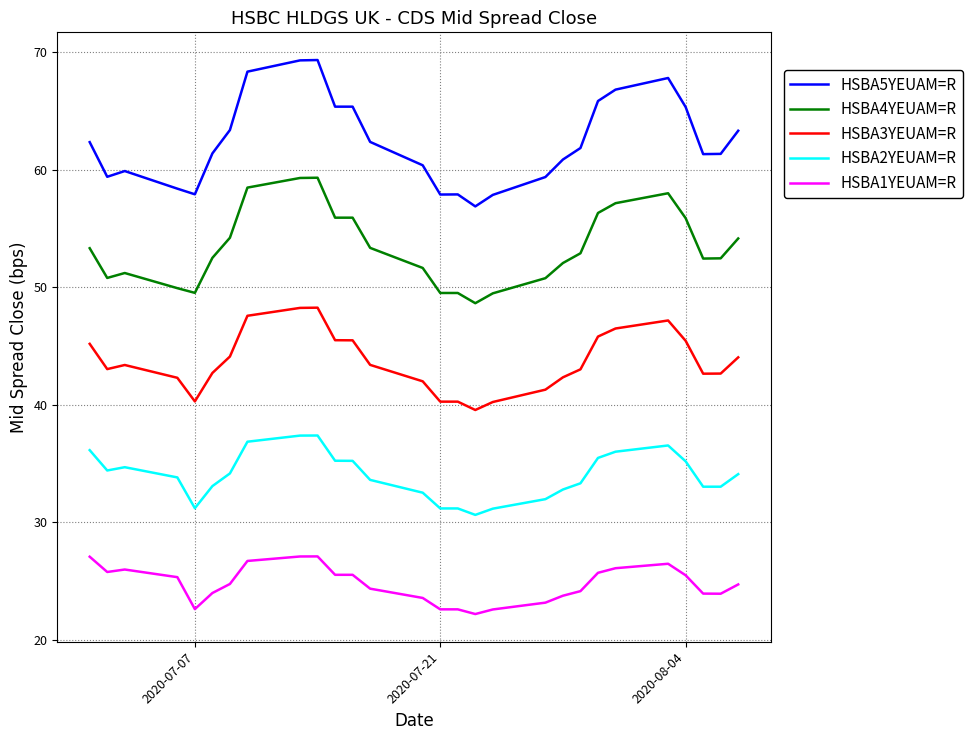

True or false: HSBA2YEUAM=R and HSBA5YEUAM=R cross at least once.

False